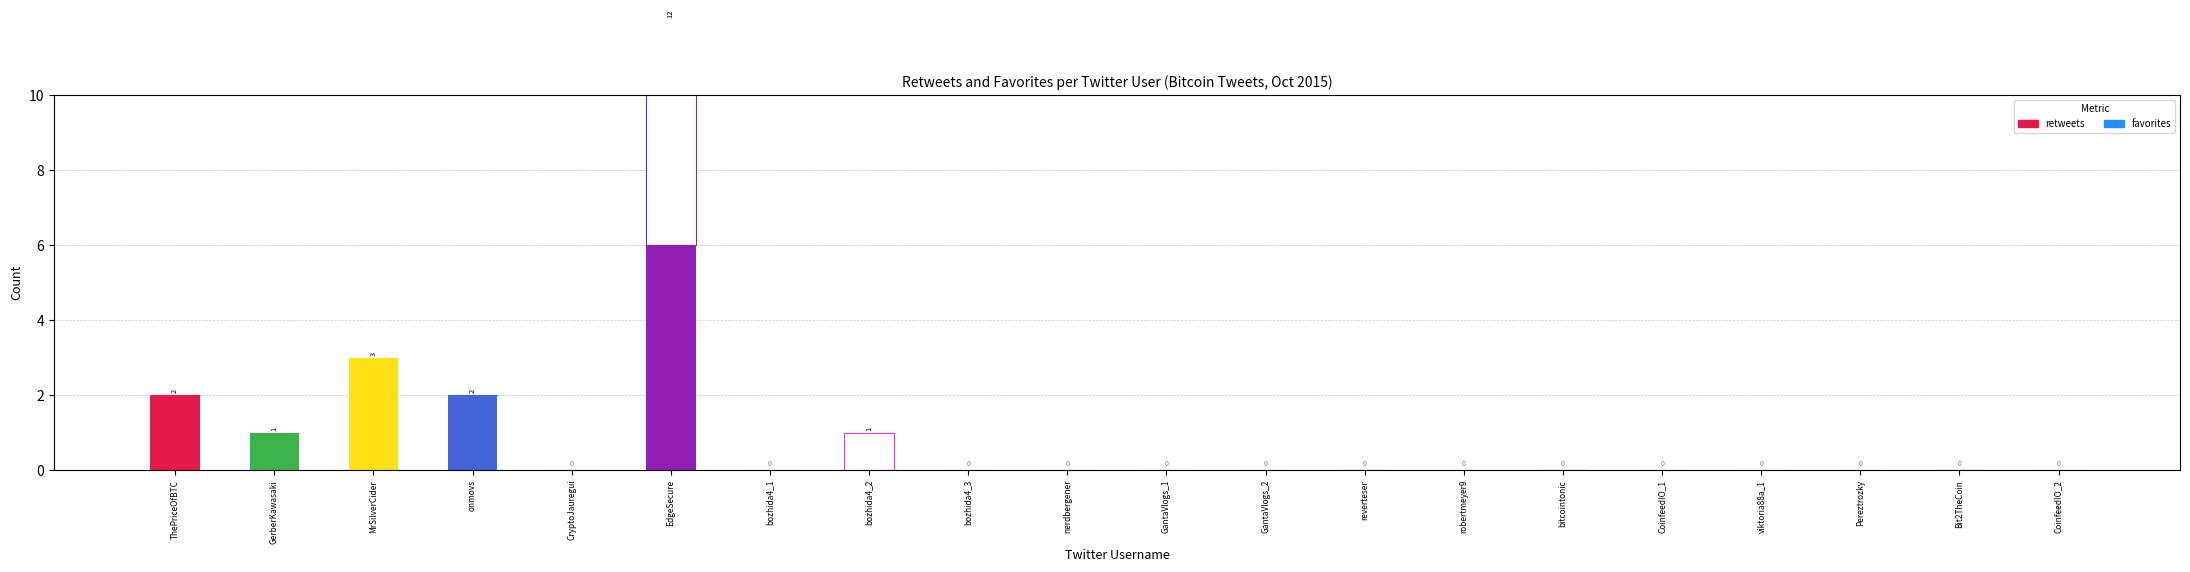

What is the sum of all favorites values?

7